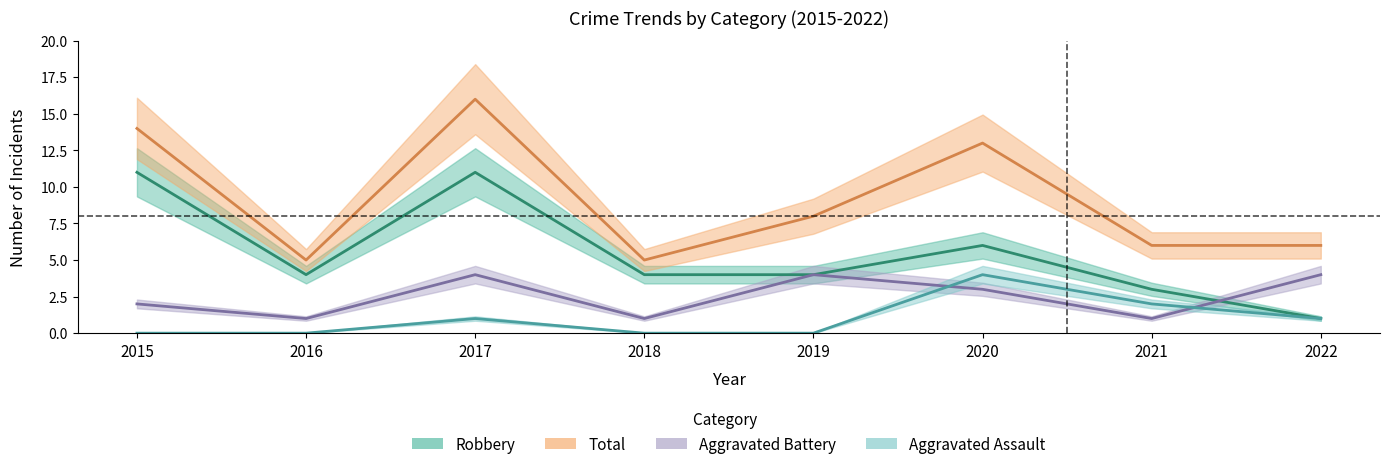

Reading right to left, list all the values displayed in this chart.

Aggravated Assault: 1	2	4	0	0	1	0	0
Aggravated Battery: 4	1	3	4	1	4	1	2
Robbery: 1	3	6	4	4	11	4	11
Total: 6	6	13	8	5	16	5	14